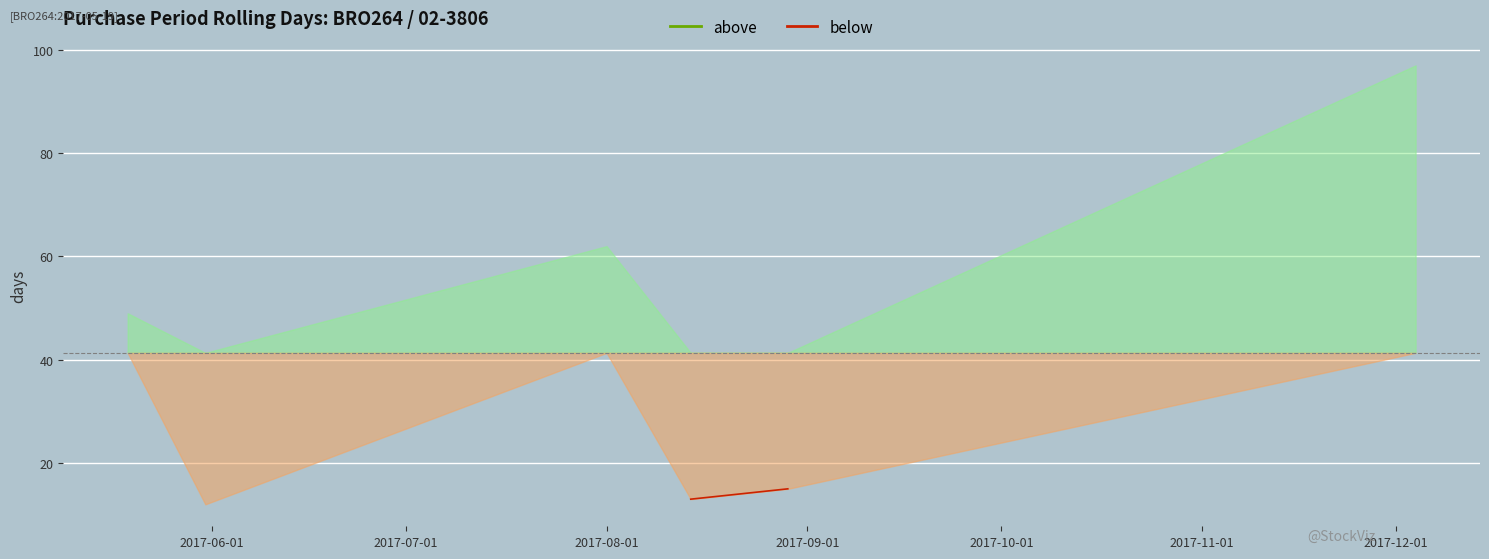

Which category has the lowest value across all series?

2017-05-31